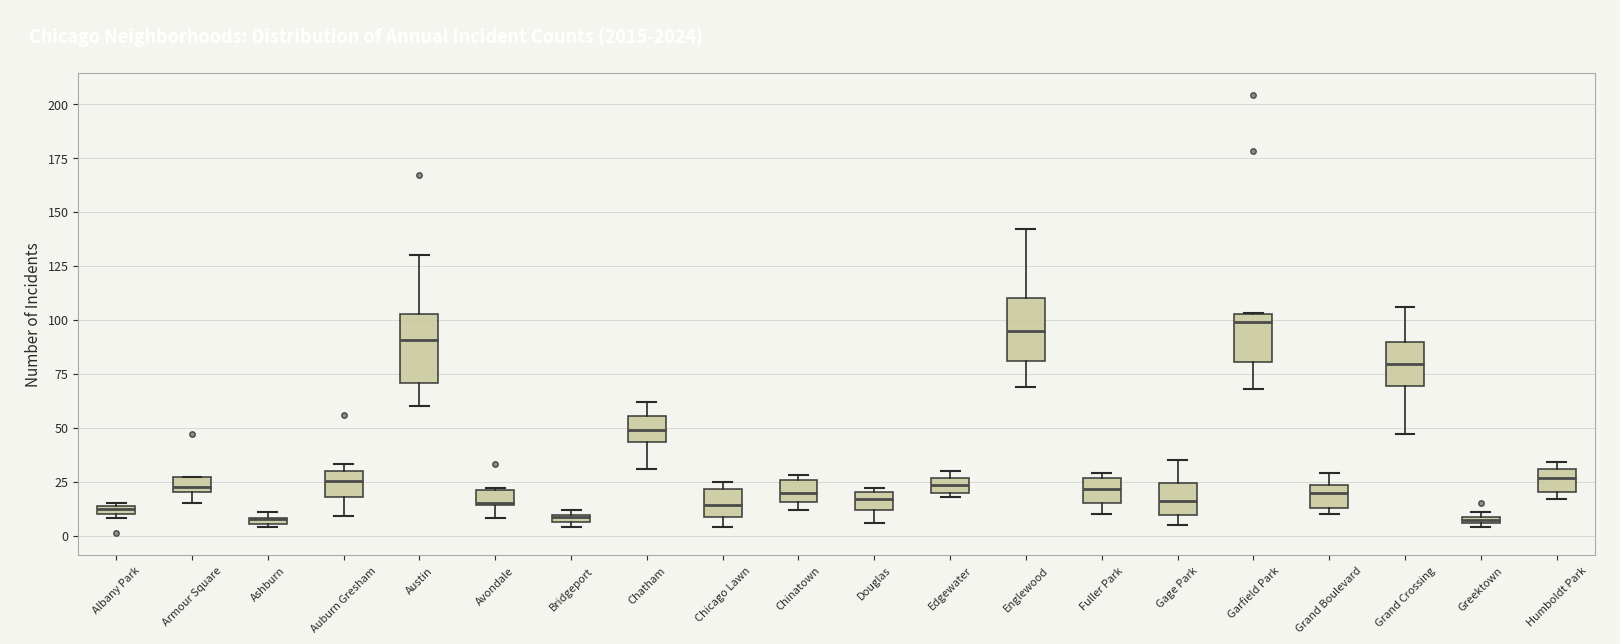

Where does the lower whisker of the box for Garfield Park end on the y-axis? The values are not printed on the chart, so give them approximately, as read against the axis.

70